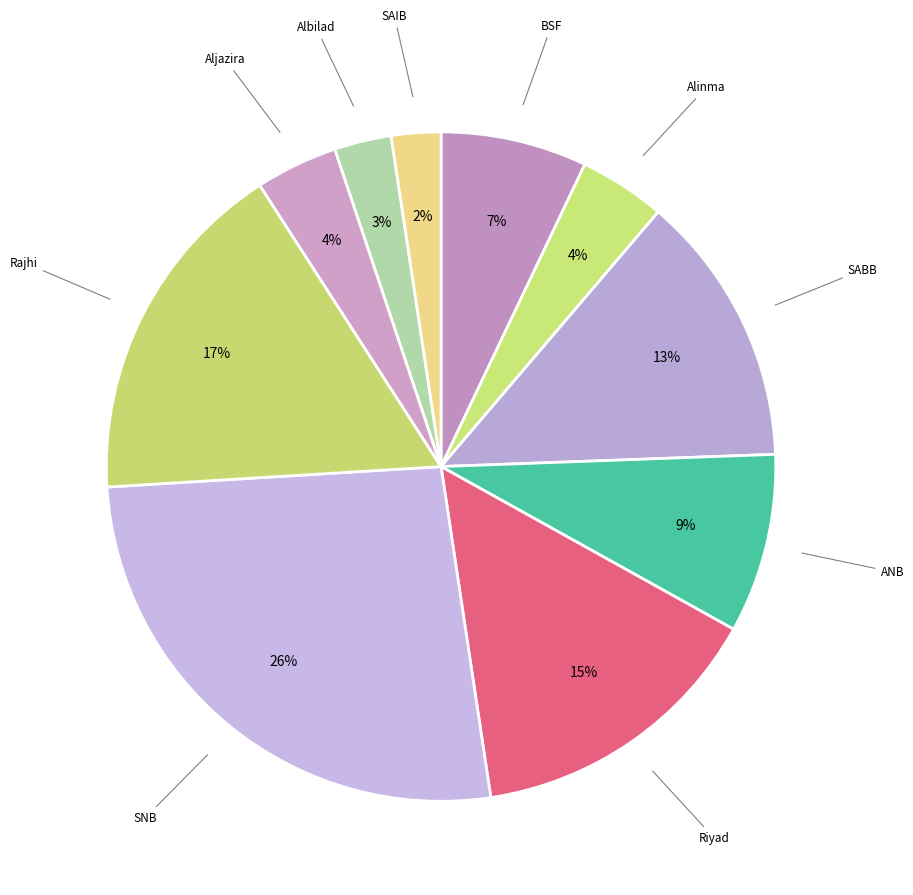

How many segments does this pie chart have?

10